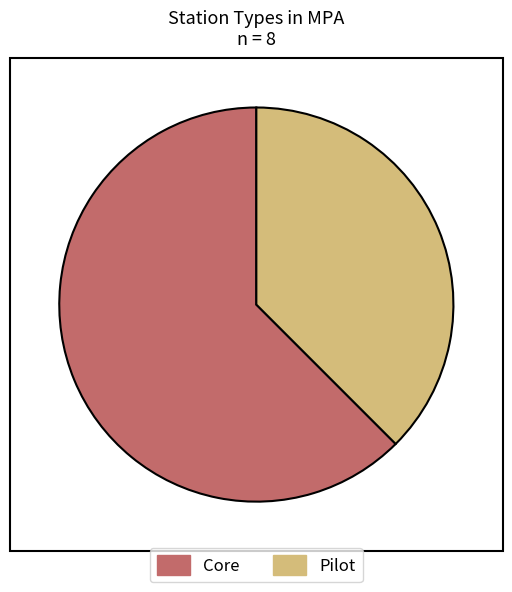

Which slice represents more than half of the pie?

Core